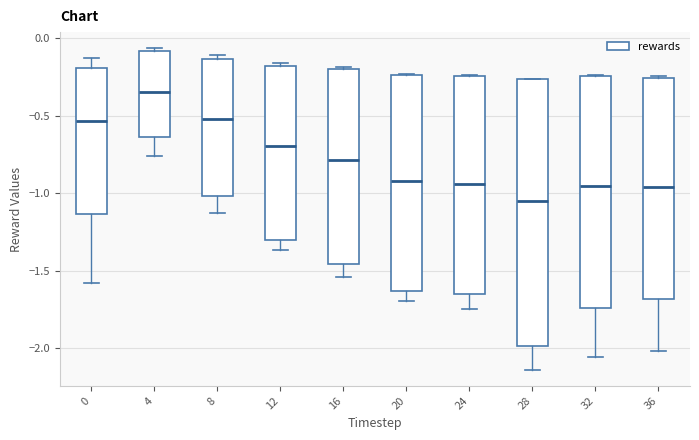

Reading left to right, read every box against the y-axis: the position of its median line, the range the box covers, and the ends of its whiskers. The values are not printed on the chart, so give them approximately, as read against the axis.

0: median -0.55, box -1.15 to -0.20, whiskers -1.60 to -0.10
4: median -0.35, box -0.65 to -0.10, whiskers -0.75 to -0.05
8: median -0.50, box -1.00 to -0.15, whiskers -1.15 to -0.10
12: median -0.70, box -1.30 to -0.20, whiskers -1.35 to -0.15
16: median -0.80, box -1.45 to -0.20, whiskers -1.55 to -0.20
20: median -0.90, box -1.65 to -0.25, whiskers -1.70 to -0.25
24: median -0.95, box -1.65 to -0.25, whiskers -1.75 to -0.25
28: median -1.05, box -2.00 to -0.25, whiskers -2.15 to -0.25
32: median -0.95, box -1.75 to -0.25, whiskers -2.05 to -0.25
36: median -0.95, box -1.70 to -0.25, whiskers -2.00 to -0.25 (just above the box's upper edge)